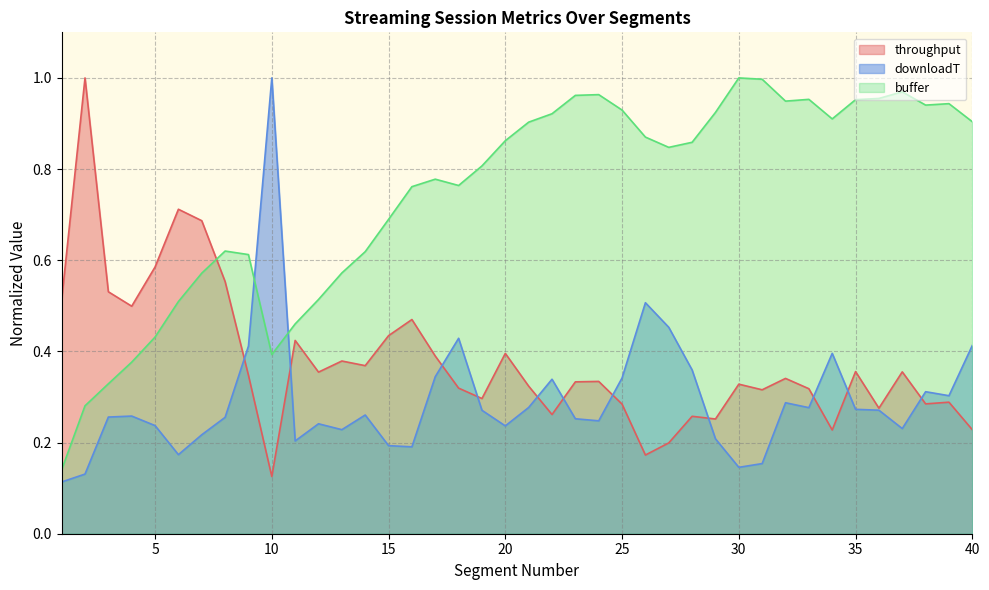

The throughput series shows 0.4 at 17. True or false?

True